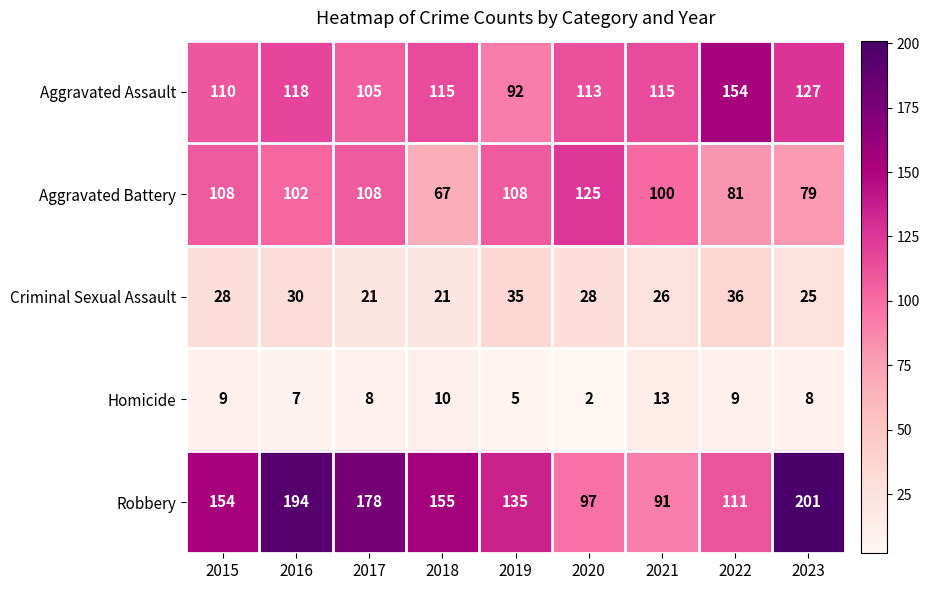

Count the number of data series in this chart.

5